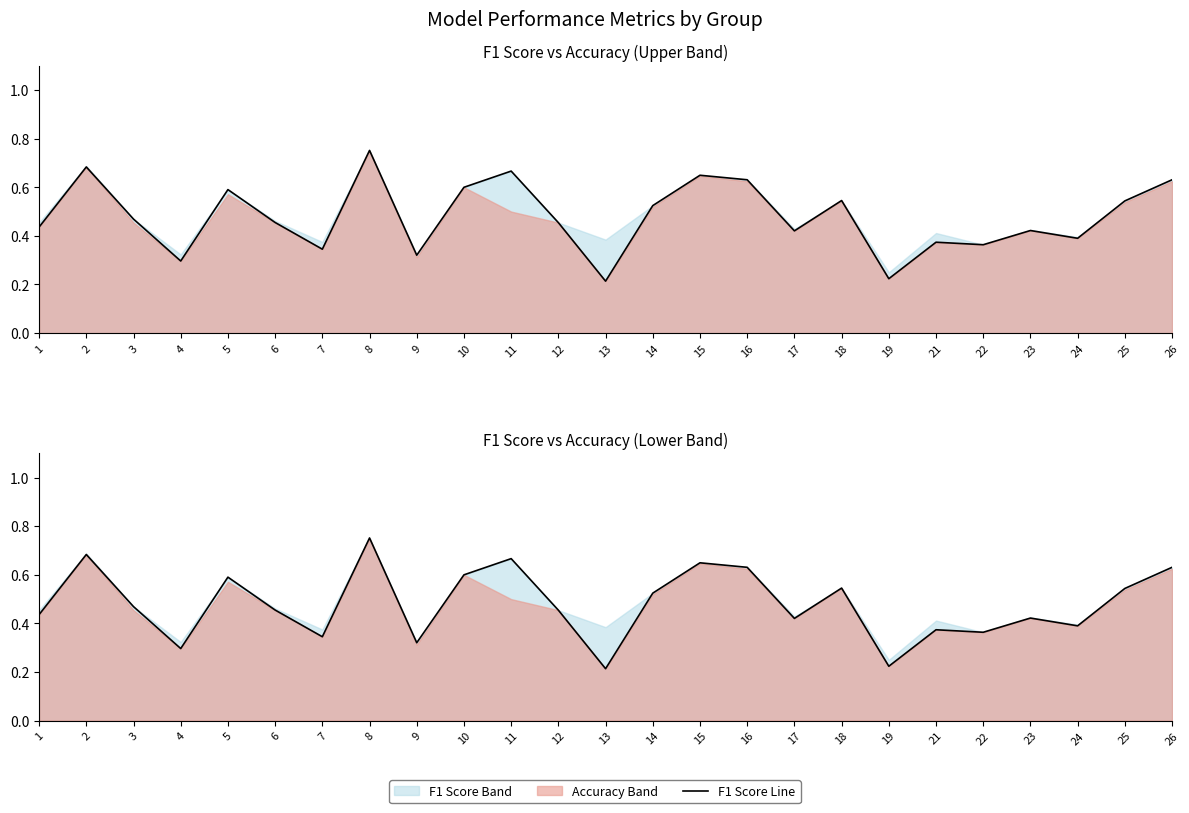

What is the smallest value displayed?

0.2